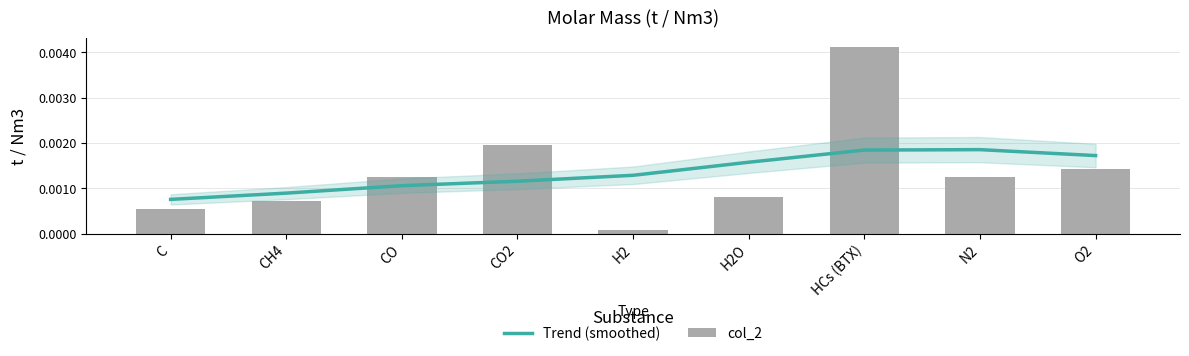

What is the label of the 2nd bar from the right?

N2